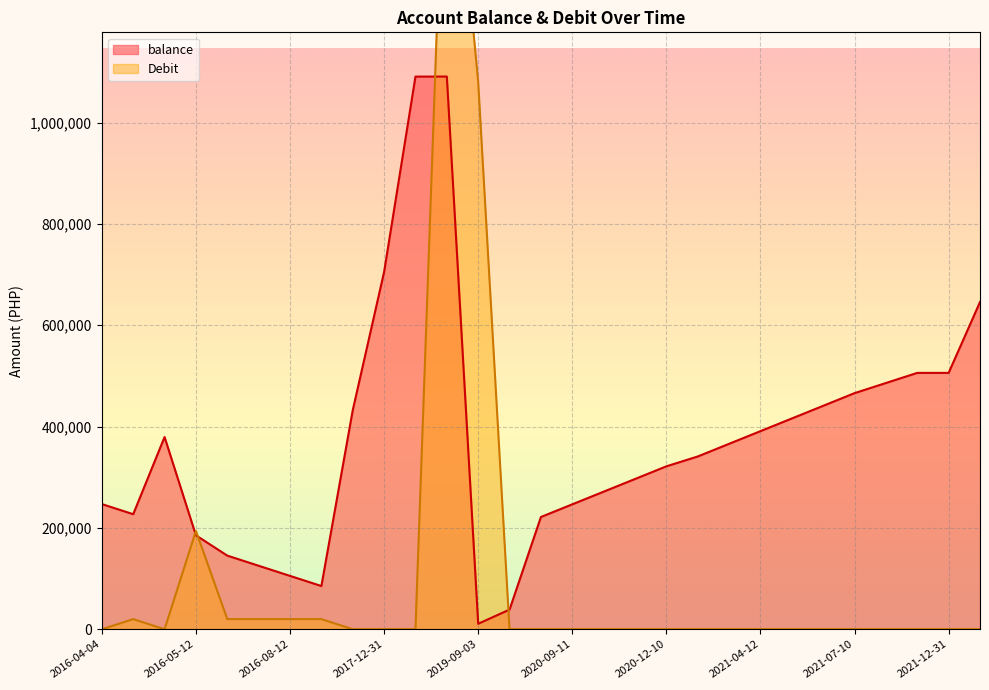

Between 2017-12-31 and 2020-11-10, which series saw the biggest shift?

balance